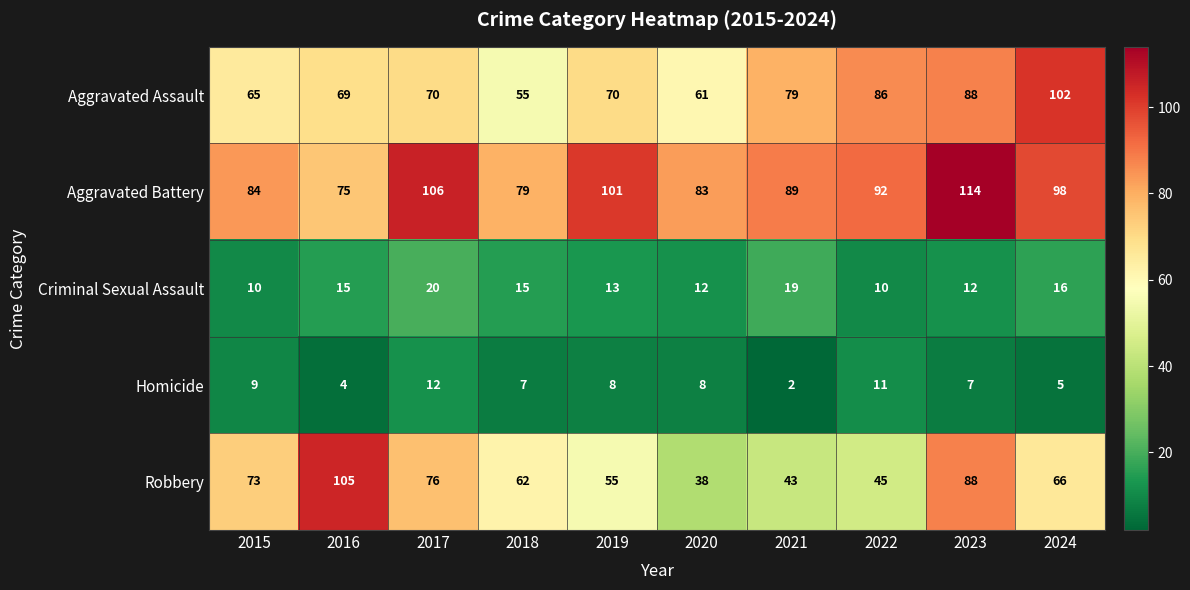

Is it true that Aggravated Battery equals 167 at 2017?

False